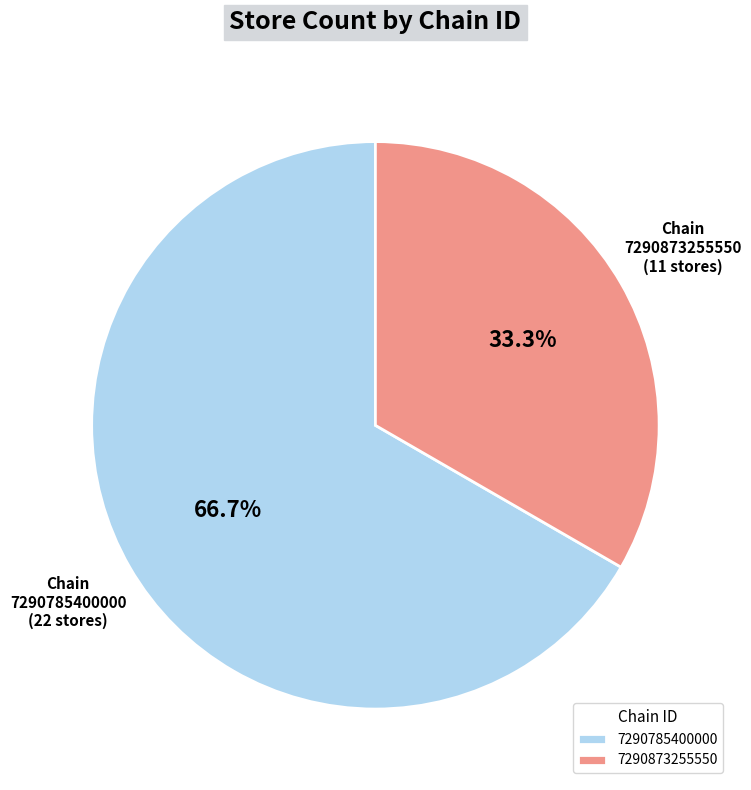

Is there a majority slice in this chart?

Yes